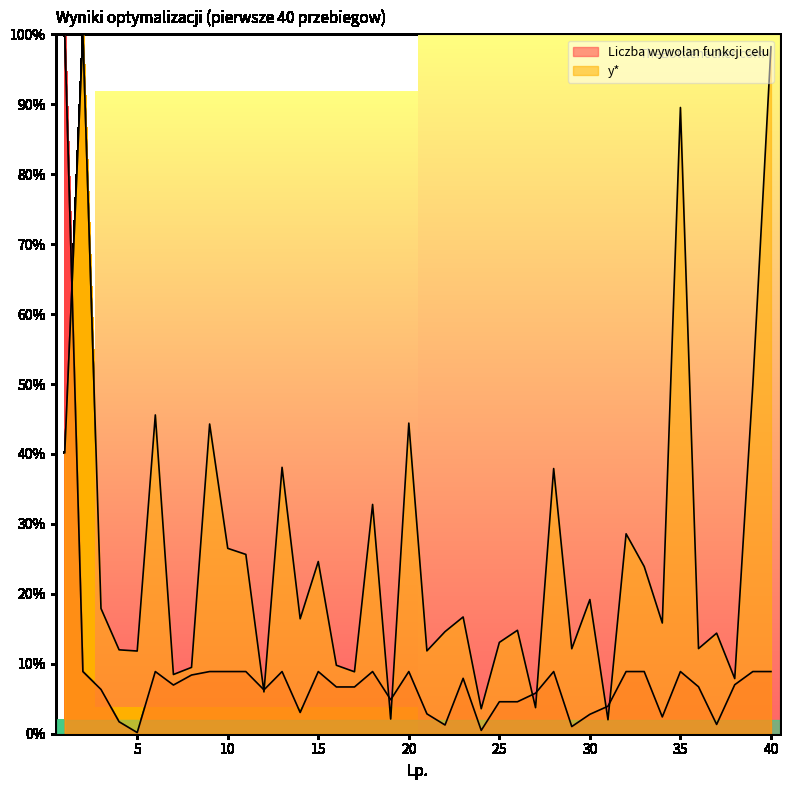

Reading left to right, transcribe all the data shown in this chart.

y*: 0.4	1.0	0.2	0.1	0.1	0.5	0.1	0.1	0.4	0.3	0.3	0.1	0.4	0.2	0.2	0.1	0.1	0.3	0.0	0.4	0.1	0.1	0.2	0.0	0.1	0.1	0.0	0.4	0.1	0.2	0.0	0.3	0.2	0.2	0.9	0.1	0.1	0.1	0.5	1.0
Liczba wywolan funkcji celu: 1.0	0.1	0.1	0.0	0.0	0.1	0.1	0.1	0.1	0.1	0.1	0.1	0.1	0.0	0.1	0.1	0.1	0.1	0.0	0.1	0.0	0.0	0.1	0.0	0.0	0.0	0.1	0.1	0.0	0.0	0.0	0.1	0.1	0.0	0.1	0.1	0.0	0.1	0.1	0.1